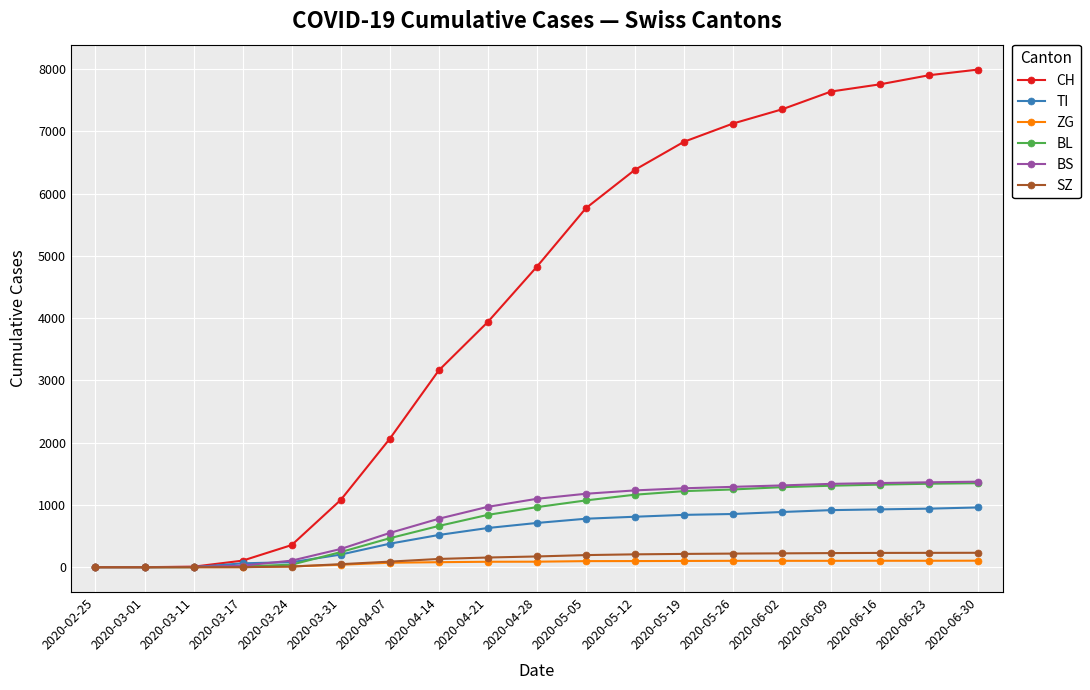

The BL series shows 1221 at 2020-05-19. True or false?

True